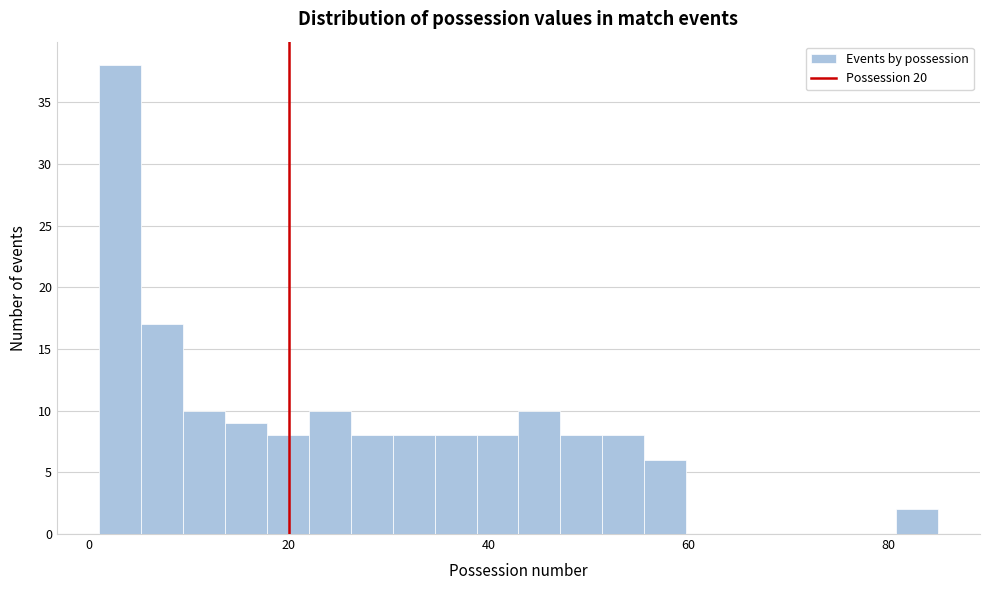

Read against the x-axis, roughly where is the centre of the tallest bar?

4